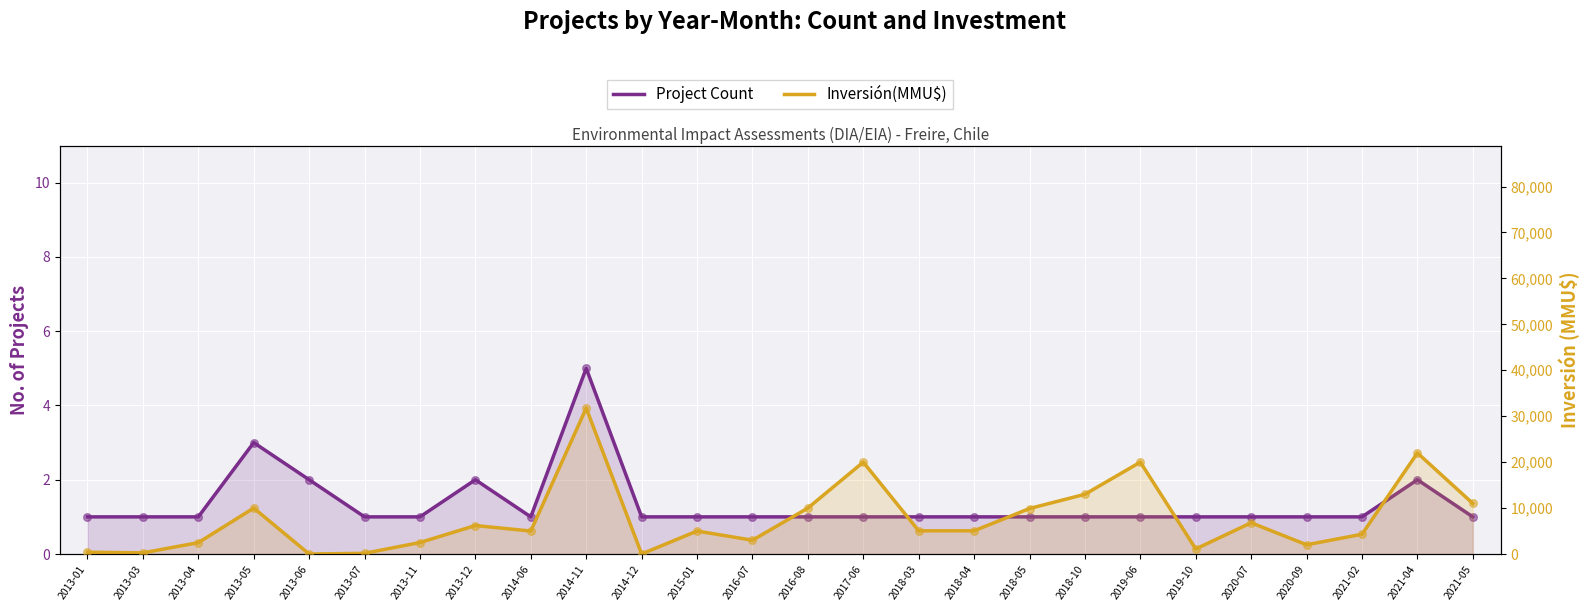

At how many categories does at least one series exceed 8045?

9